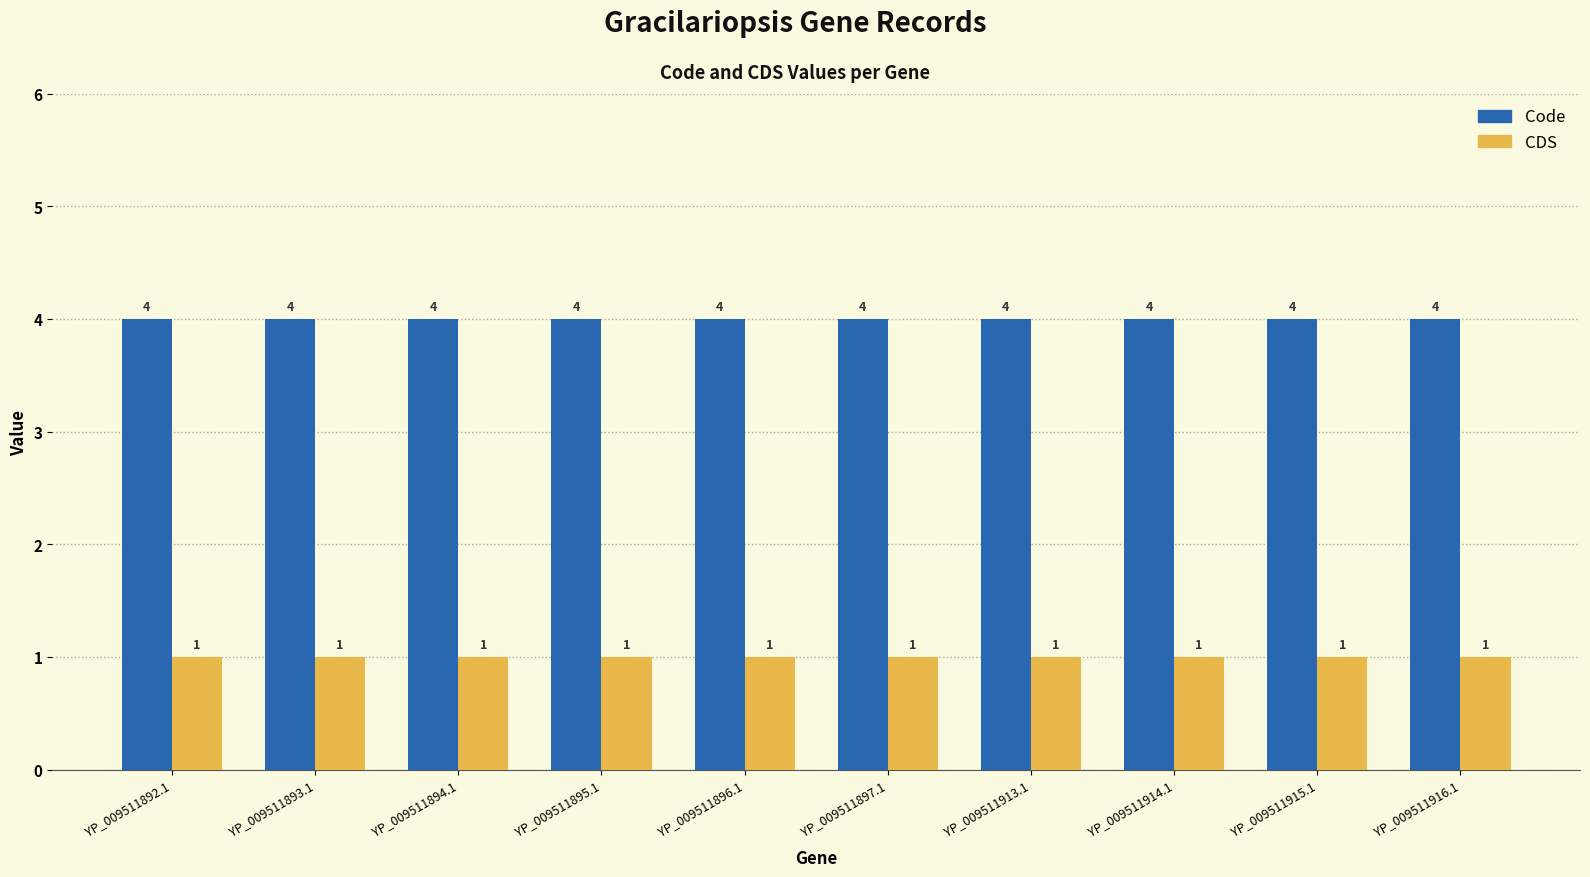

Count the number of categories in the chart.

10